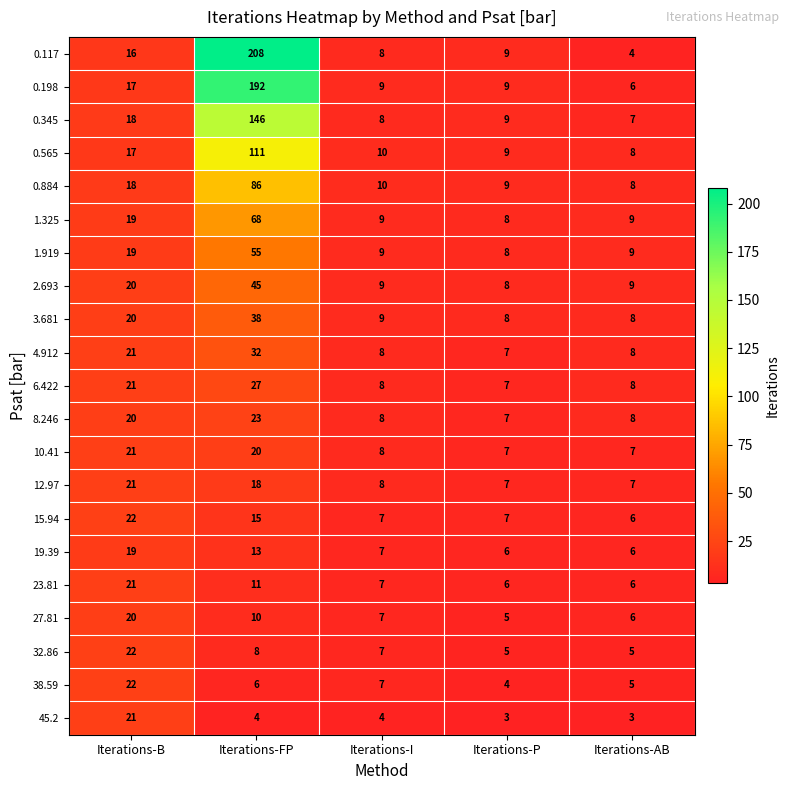

At which category is the sum across all series the highest?

Iterations-FP